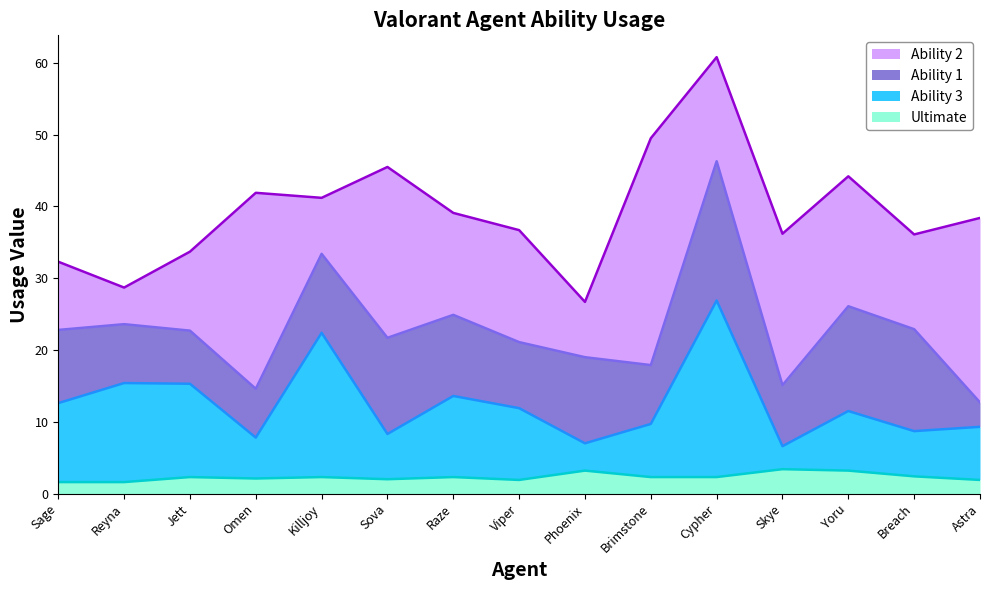

What is the minimum value for Ultimate?

1.6